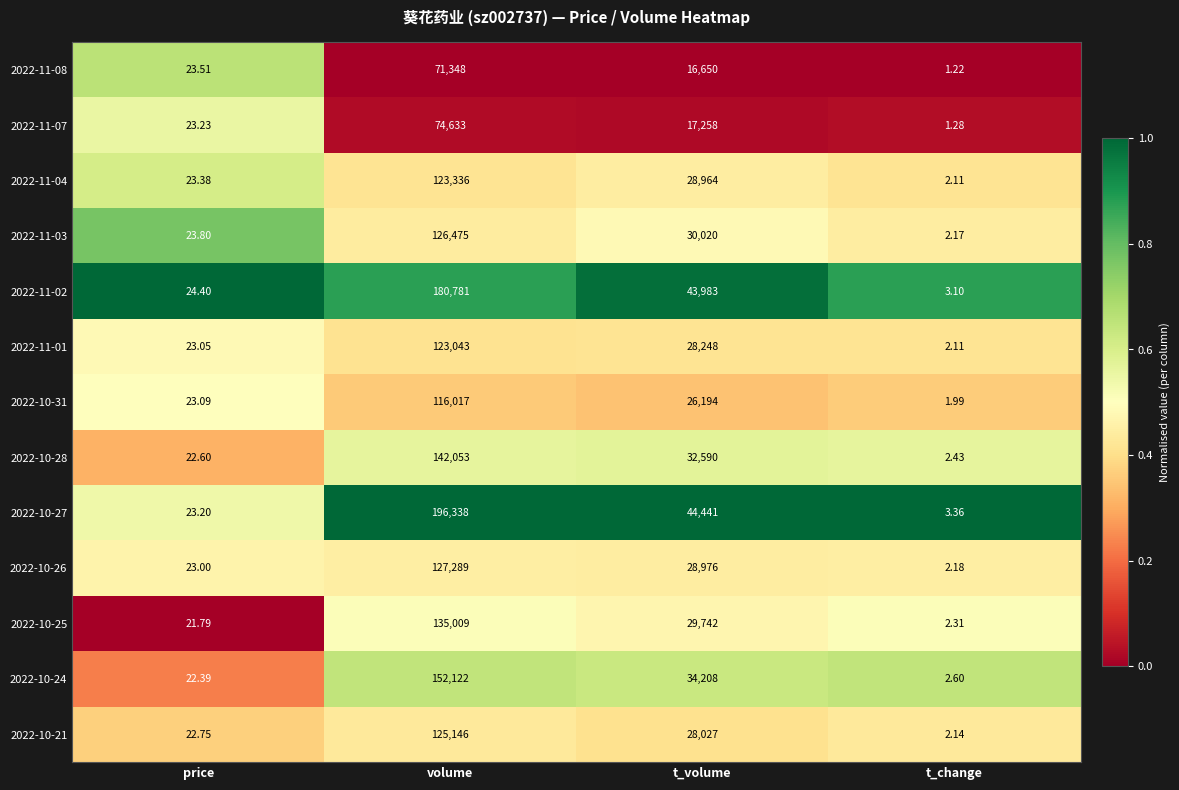

Rank the categories by 2022-10-26 value from highest to lowest.

volume, t_volume, price, t_change